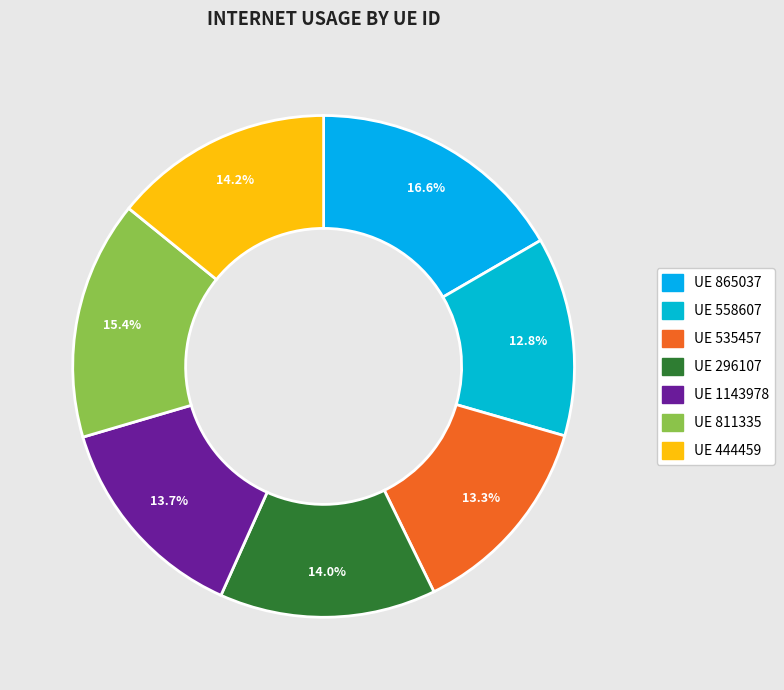

Is there any slice that represents more than half of the pie?

No